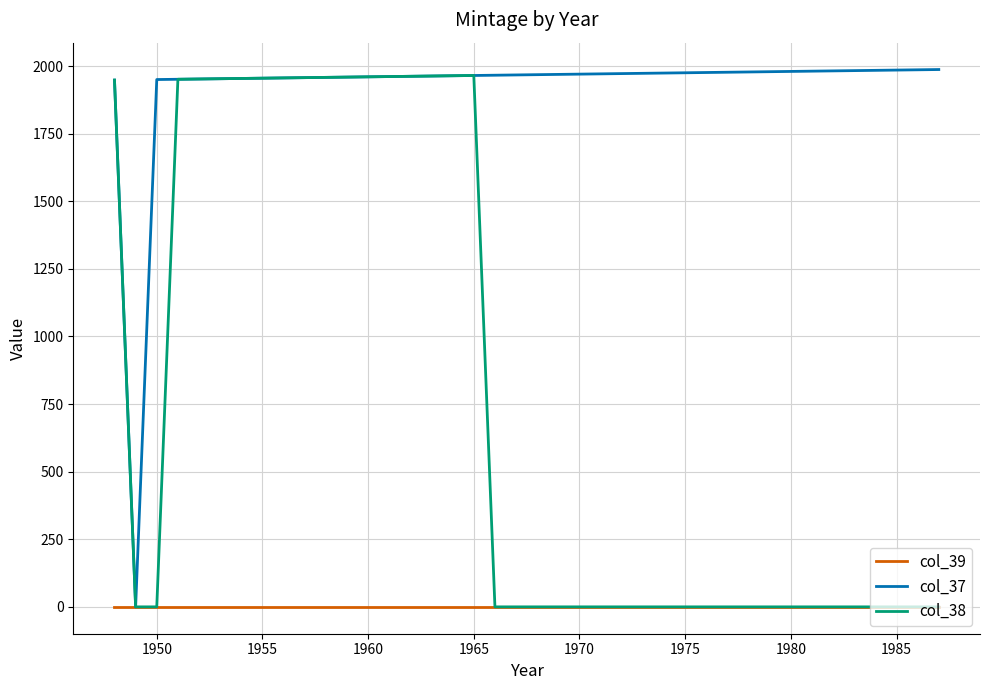

List the series in order of their overall mean, lowest first.

col_39, col_38, col_37